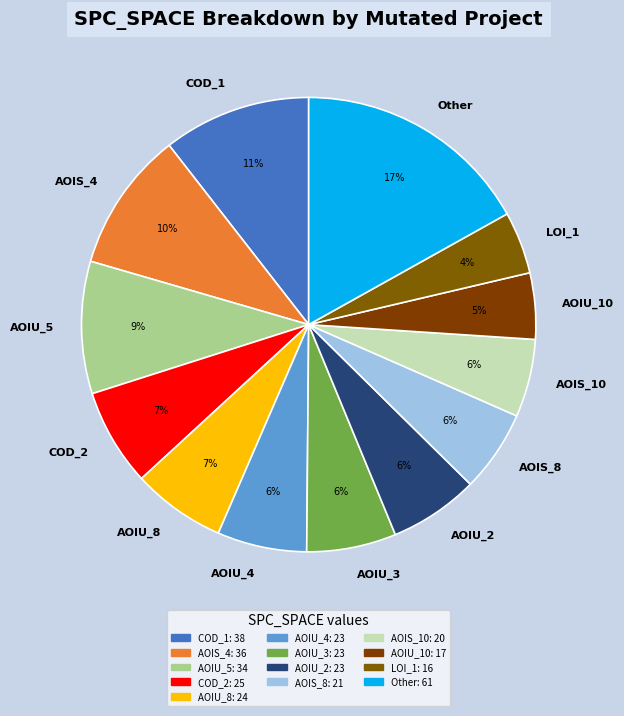

What is the largest slice in the pie chart?

Other